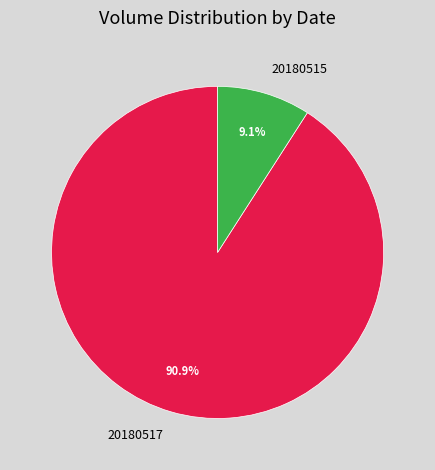

Rank the categories by value from highest to lowest.

20180517, 20180515